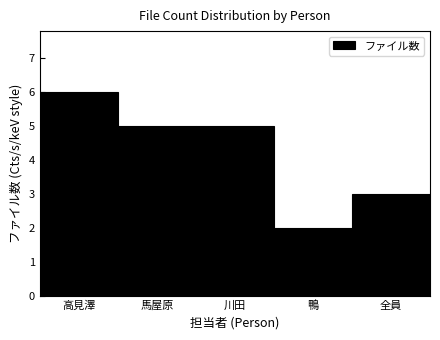

Reading right to left, extract all data points from this chart.

全員=3	鴨=2	川田=5	馬屋原=5	高見澤=6